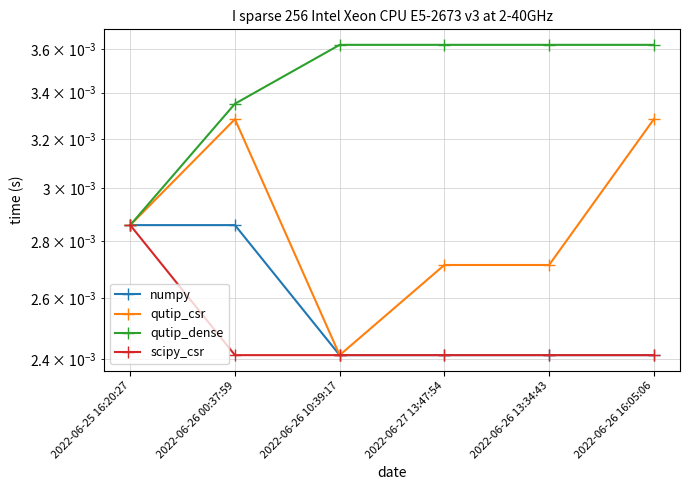

Count the number of categories in the chart.

6